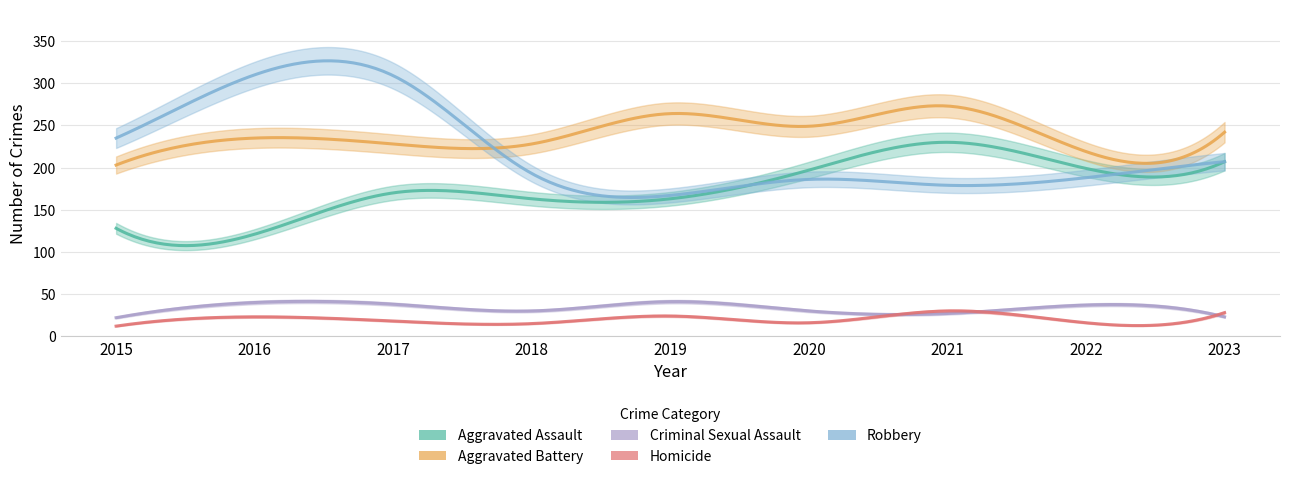

Which label corresponds to the smallest value in the chart?

2015